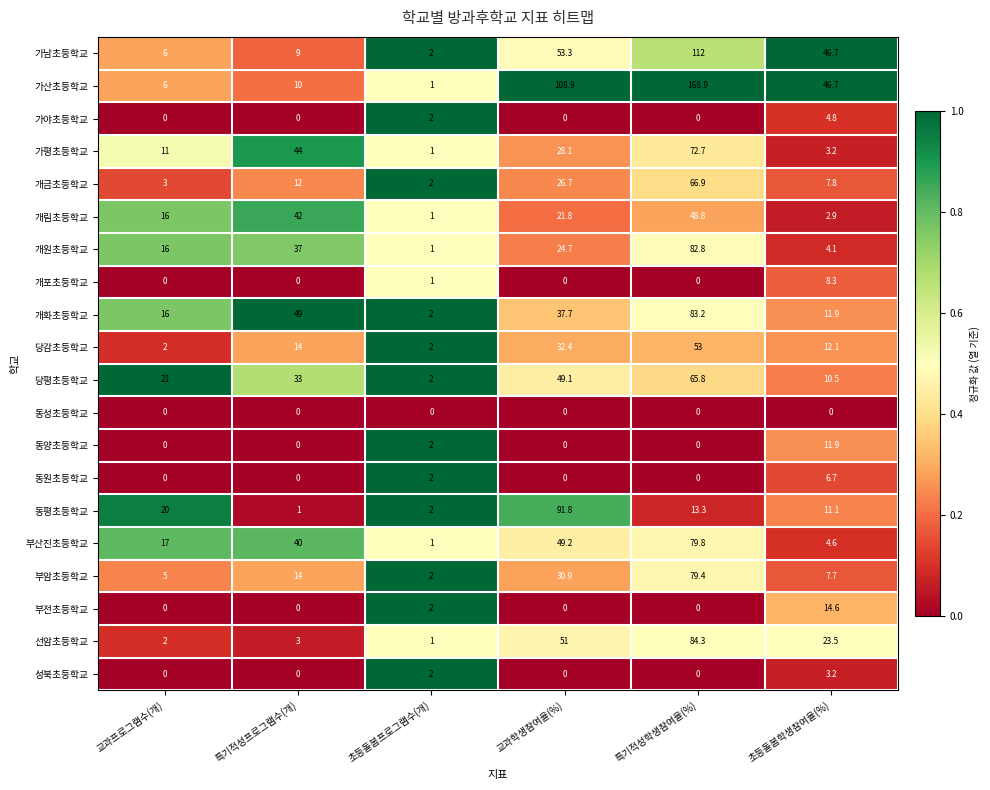

What is the average value of the 부전초등학교 series?

2.8